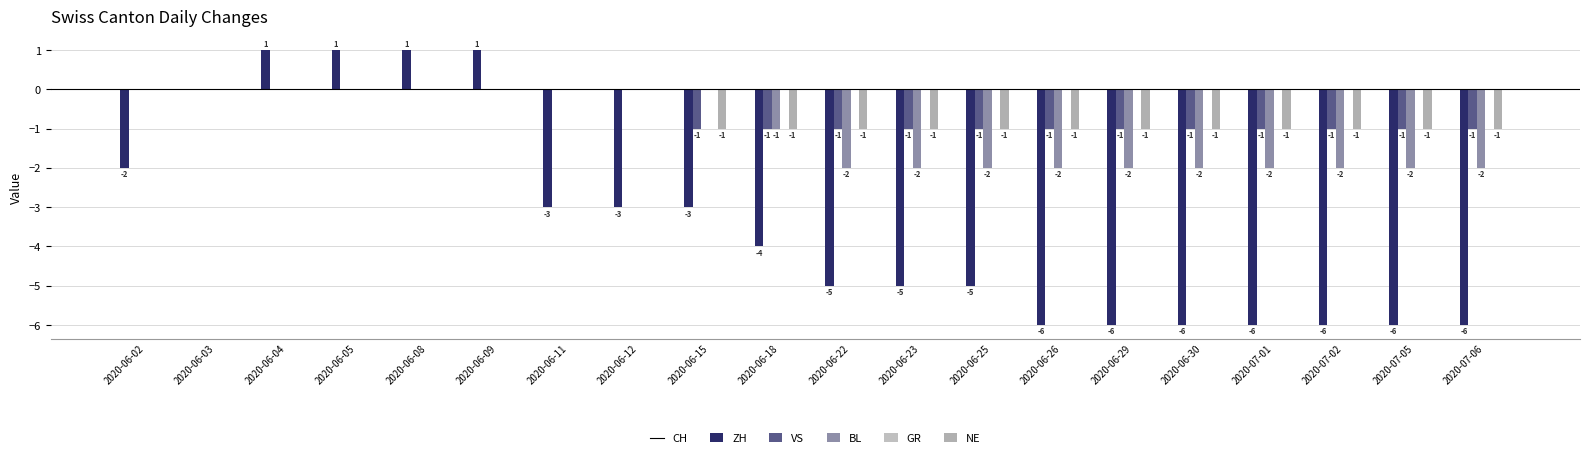

The CH series shows -6 at 2020-06-26. True or false?

True